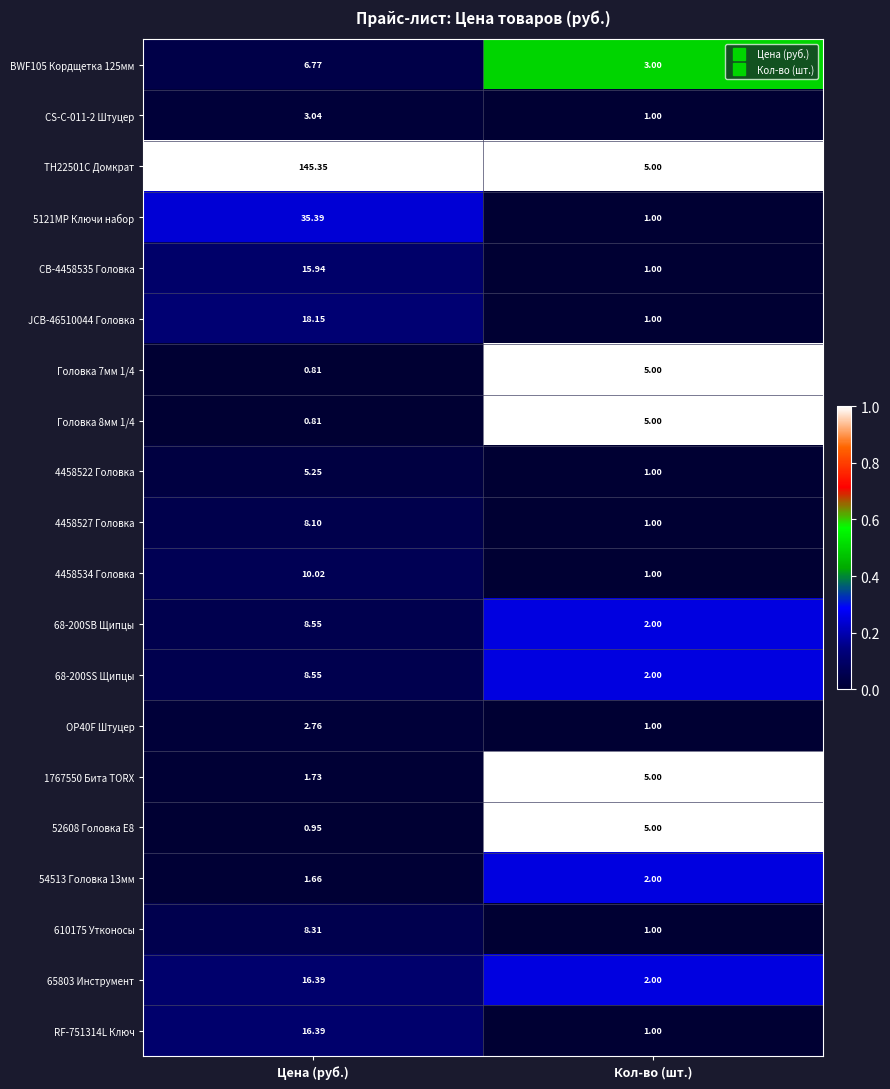

At which label is 54513 Головка 13мм closest to 1?

Цена (руб.)